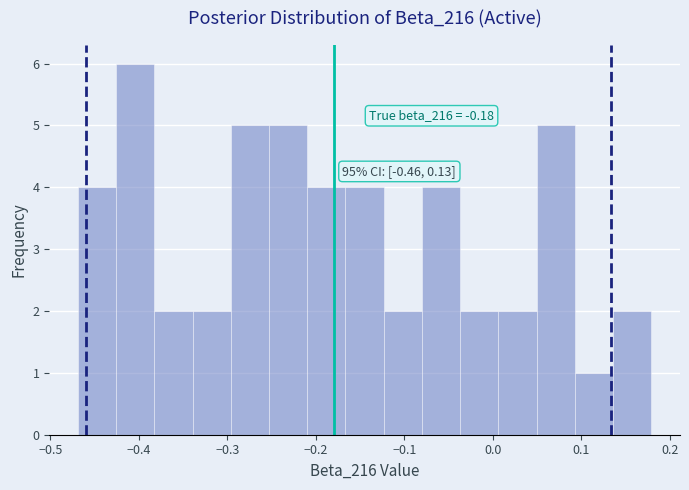

Which range on the x-axis has the tallest bar?

-0.43 to -0.38